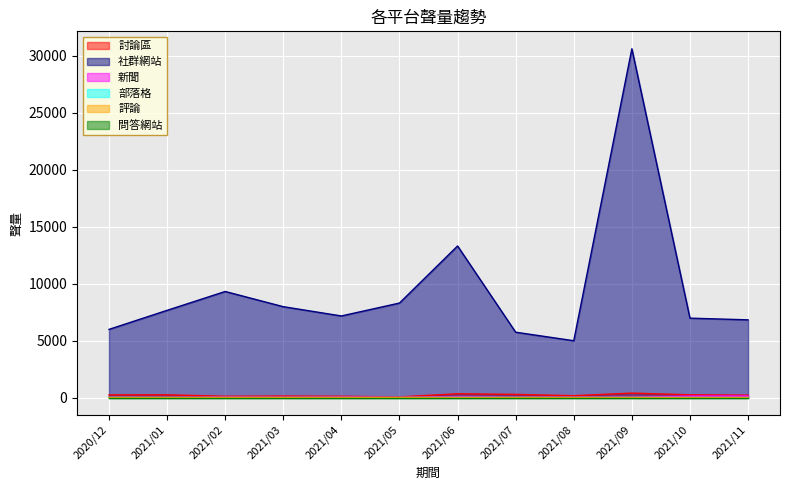

What is the difference between the maximum and minimum values in the 評論 series?

1